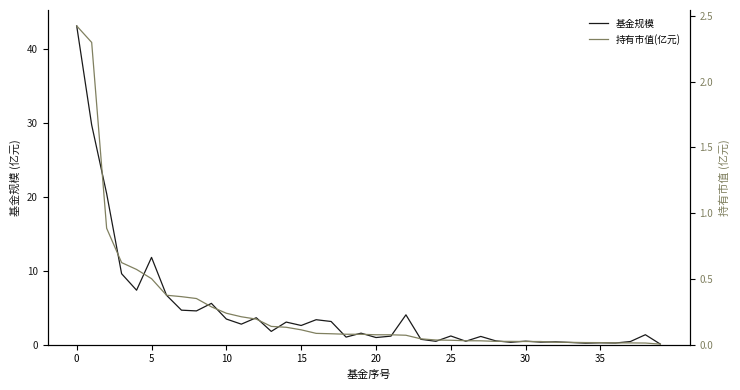

Reading left to right, what are all the values shown in this chart?

基金规模: 43.1	29.7	20.4	9.6	7.4	11.8	6.7	4.7	4.6	5.6	3.5	2.8	3.6	1.8	3.1	2.6	3.4	3.1	1.0	1.6	1.0	1.2	4.0	0.7	0.5	1.2	0.5	1.1	0.5	0.3	0.5	0.3	0.4	0.3	0.2	0.3	0.2	0.4	1.4	0.1
持有市值(亿元): 2.4	2.3	0.9	0.6	0.6	0.5	0.4	0.4	0.4	0.3	0.2	0.2	0.2	0.1	0.1	0.1	0.1	0.1	0.1	0.1	0.1	0.1	0.1	0.0	0.0	0.0	0.0	0.0	0.0	0.0	0.0	0.0	0.0	0.0	0.0	0.0	0.0	0.0	0.0	0.0